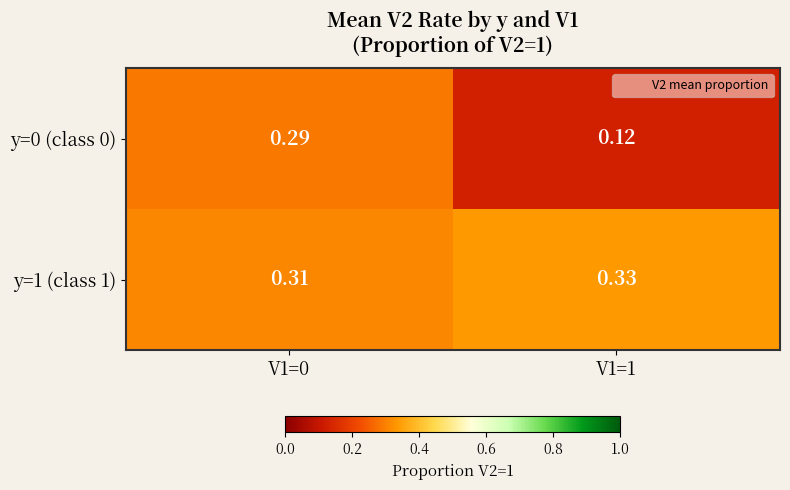

Is the value of y=1 (class 1) at V1=0 greater than the value of y=0 (class 0) at V1=1?

Yes